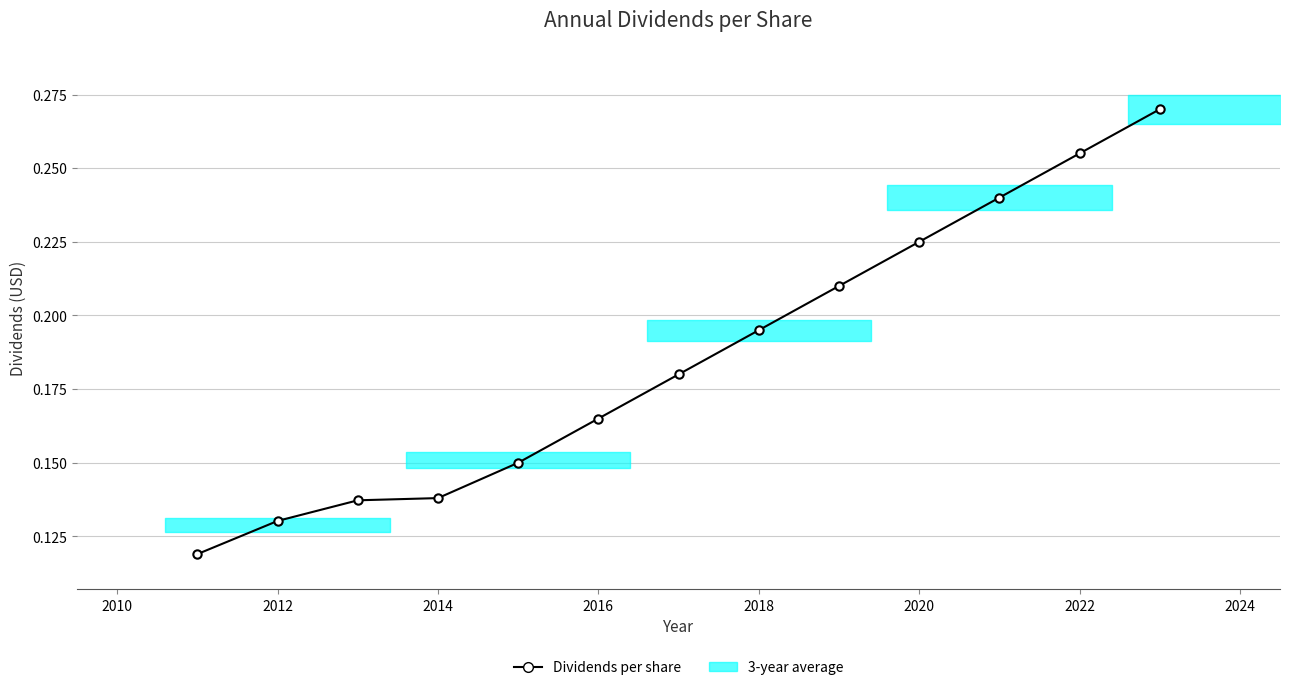

Count the number of categories in the chart.

13